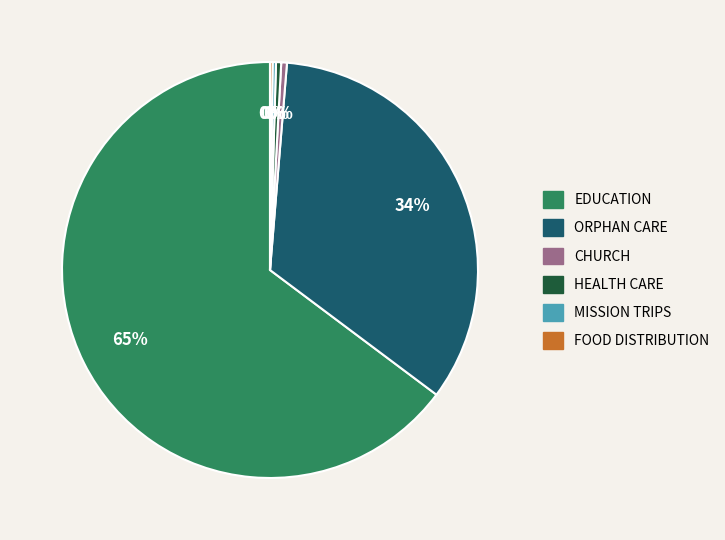

To the nearest percent, what is the average slice percentage?

17%